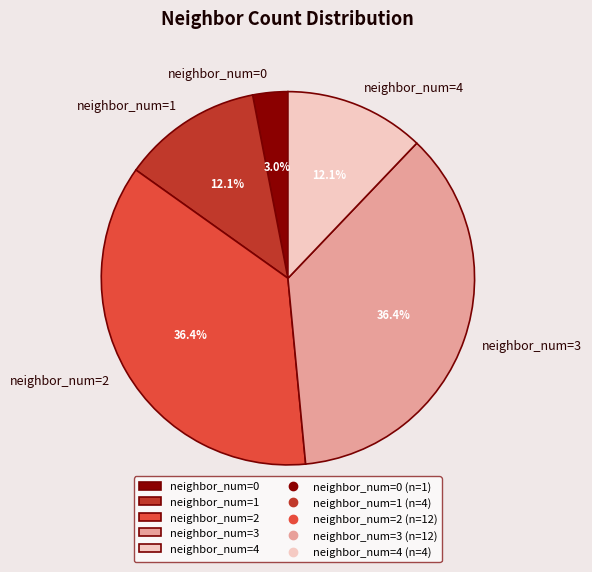

How many slices are in this pie chart?

5